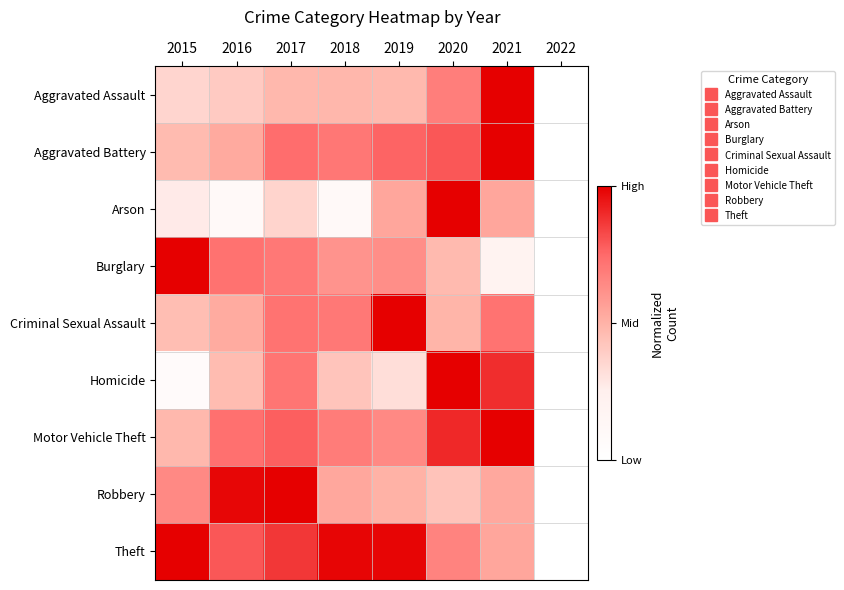

At how many categories does at least one series exceed 0?

7